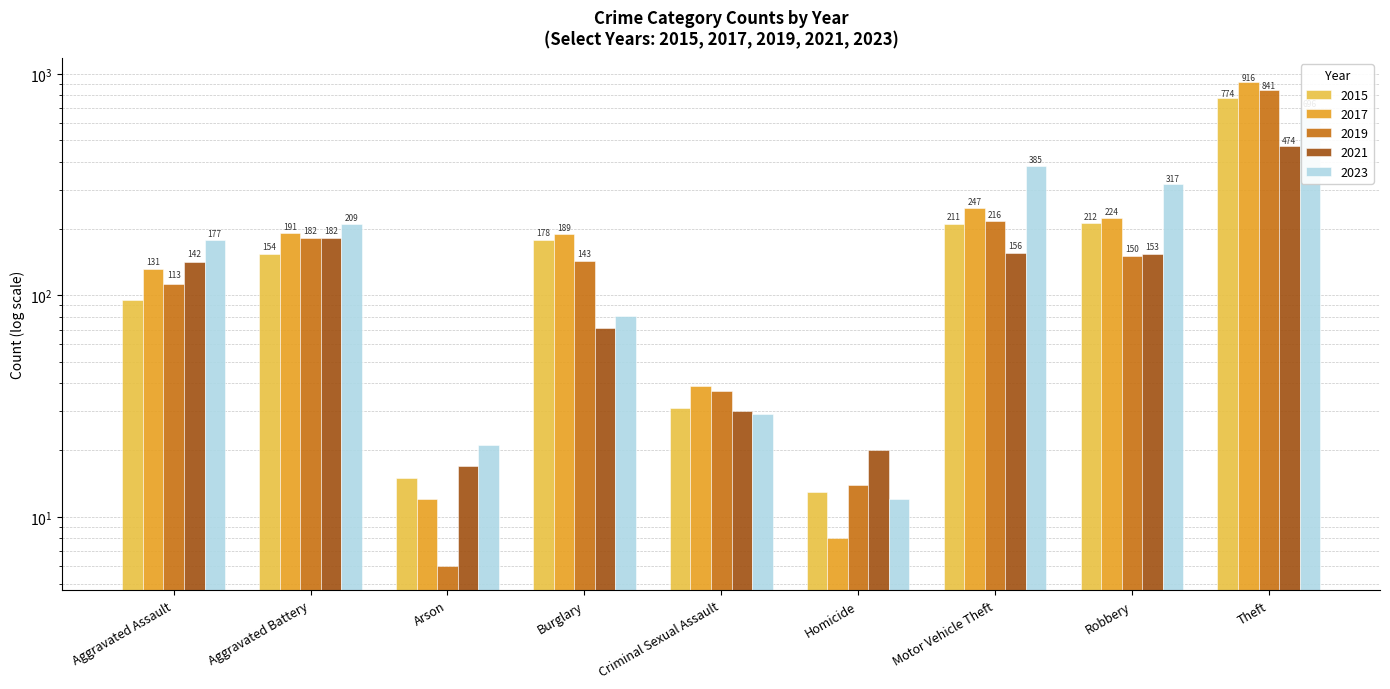

Which category has the highest value in the 2015 series?

Theft